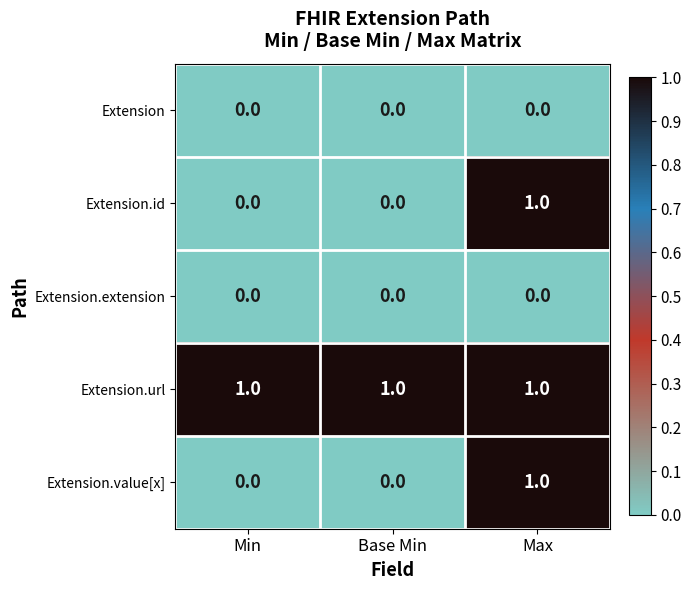

The value of Extension.extension at Base Min is 0. True or false?

True